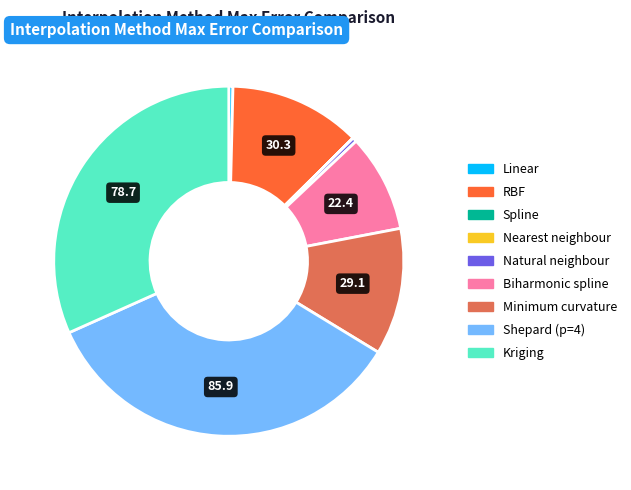

The Shepard (p=4) slice represents 35% of the pie. True or false?

True